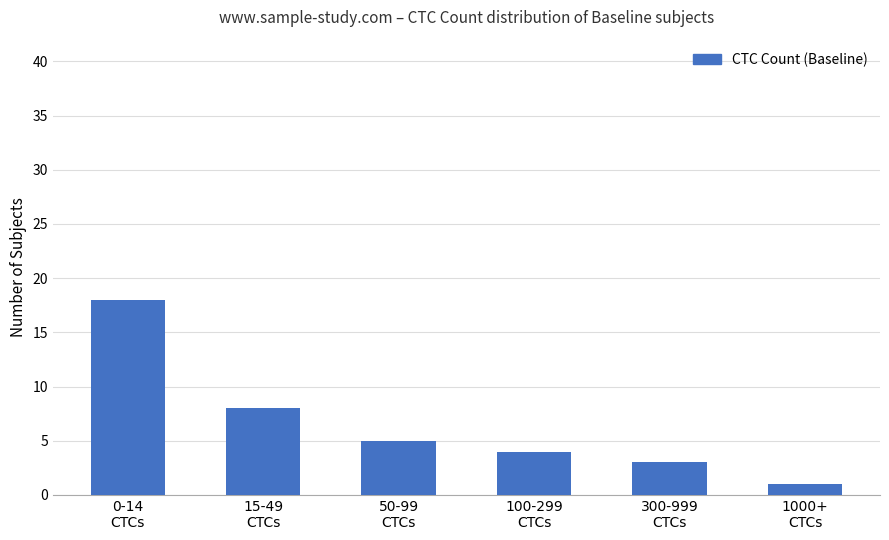

What is the ratio of the value at 300-999
CTCs to the value at 0-14
CTCs?

0.2